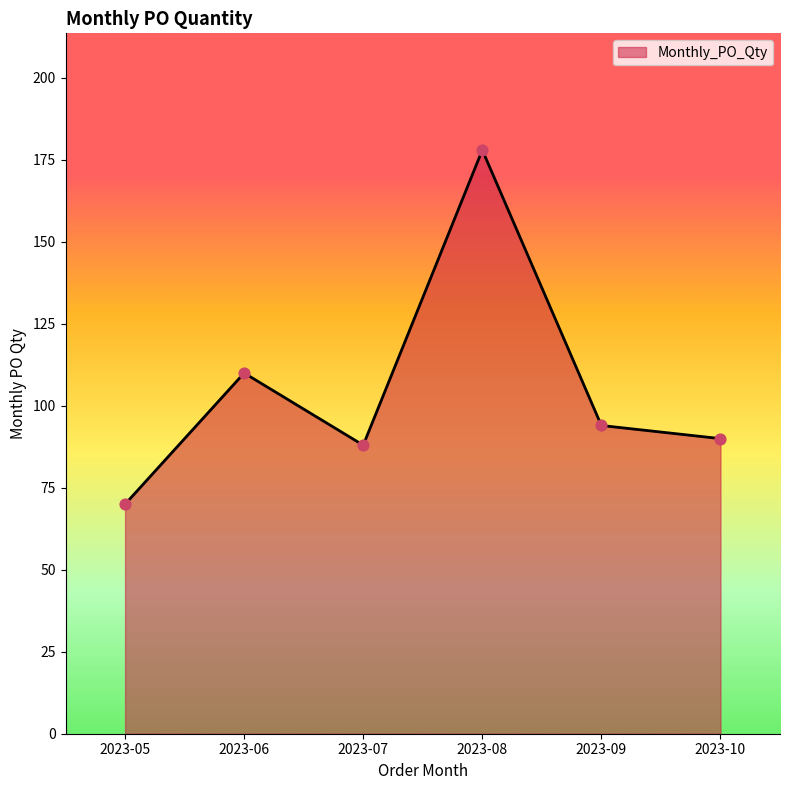

What is the change in value from 2023-07 to 2023-09?

+6